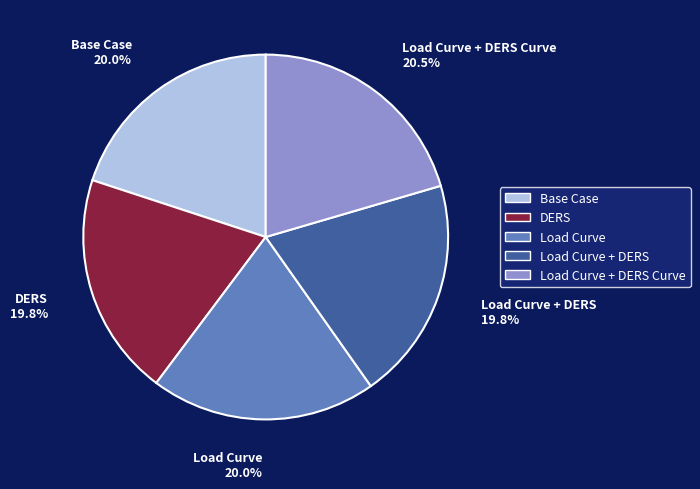

What percentage do Load Curve and DERS together represent?

39.8%